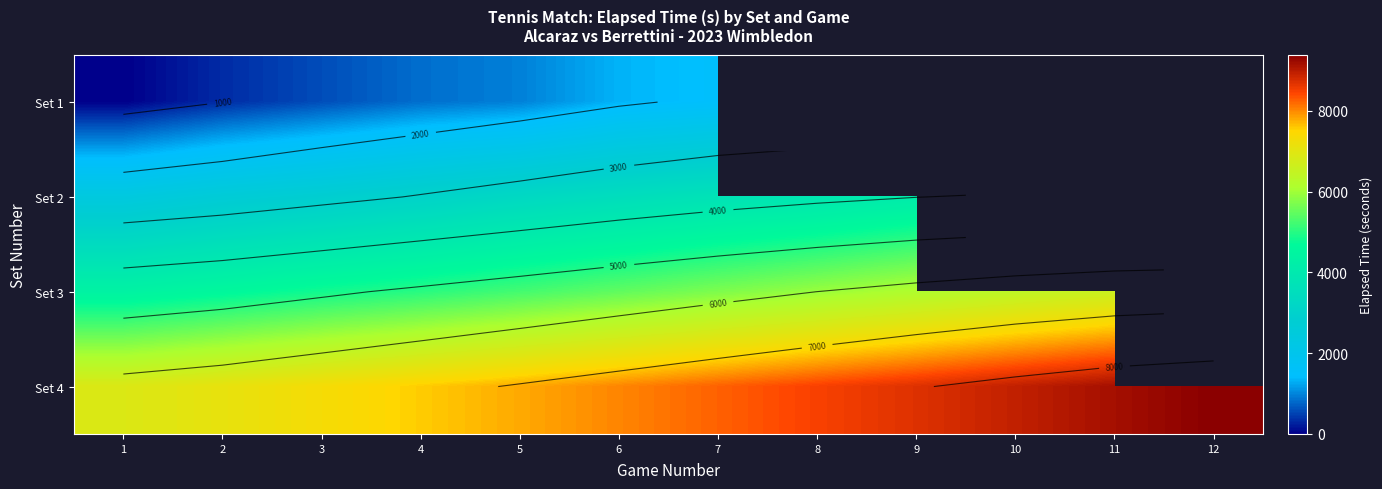

Which series has the largest total across all categories?

Set 4